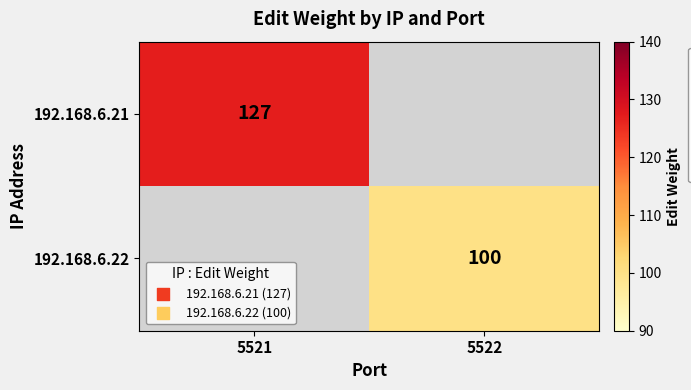

How many distinct data groups are displayed?

2